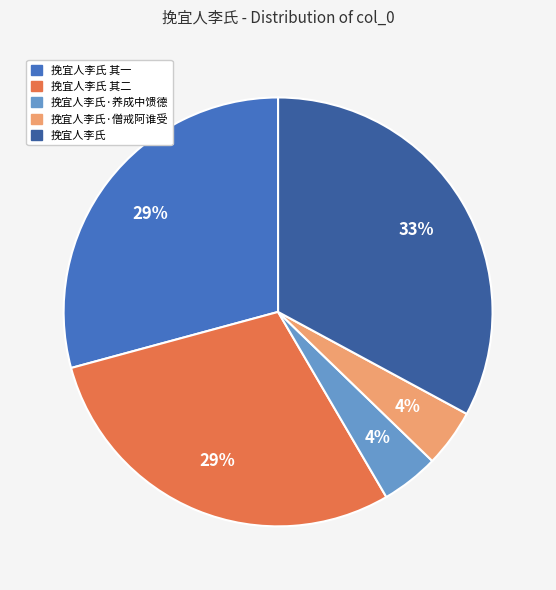

Which category has the biggest portion of the pie?

挽宜人李氏